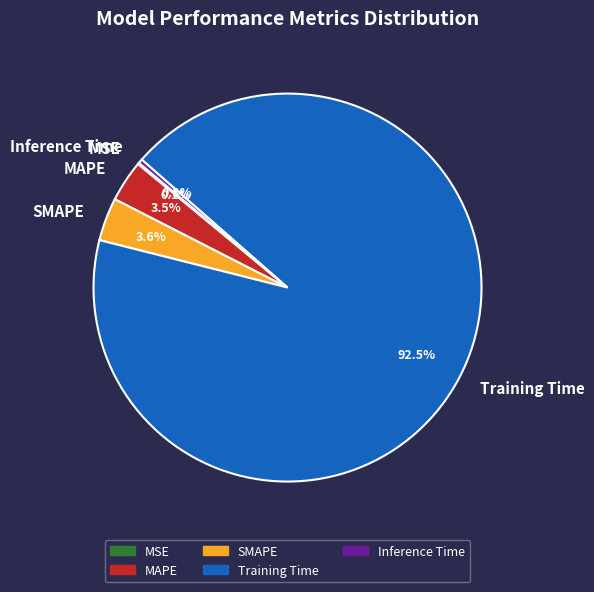

Which category accounts for the majority?

Training Time